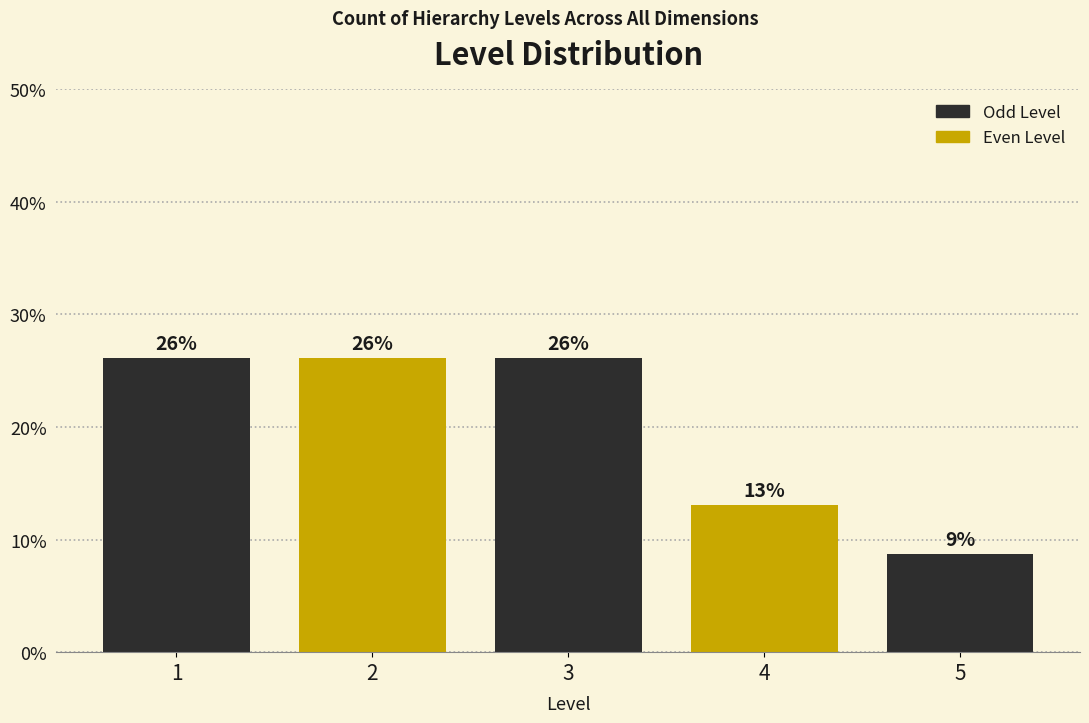

True or false: the data shows 15.2 at 5.

False